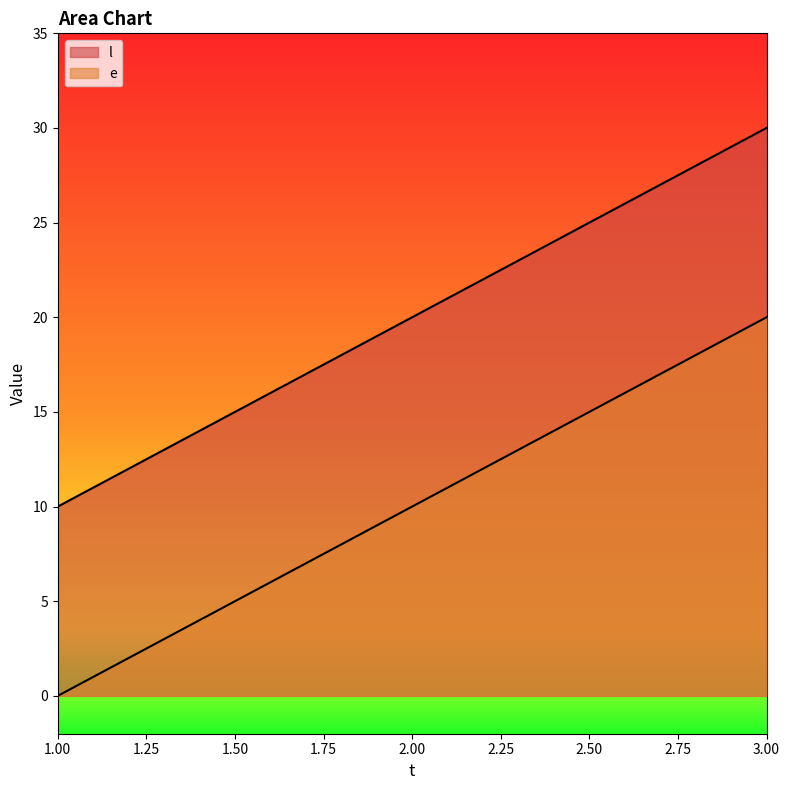

Where is e nearest to the value 20?

2